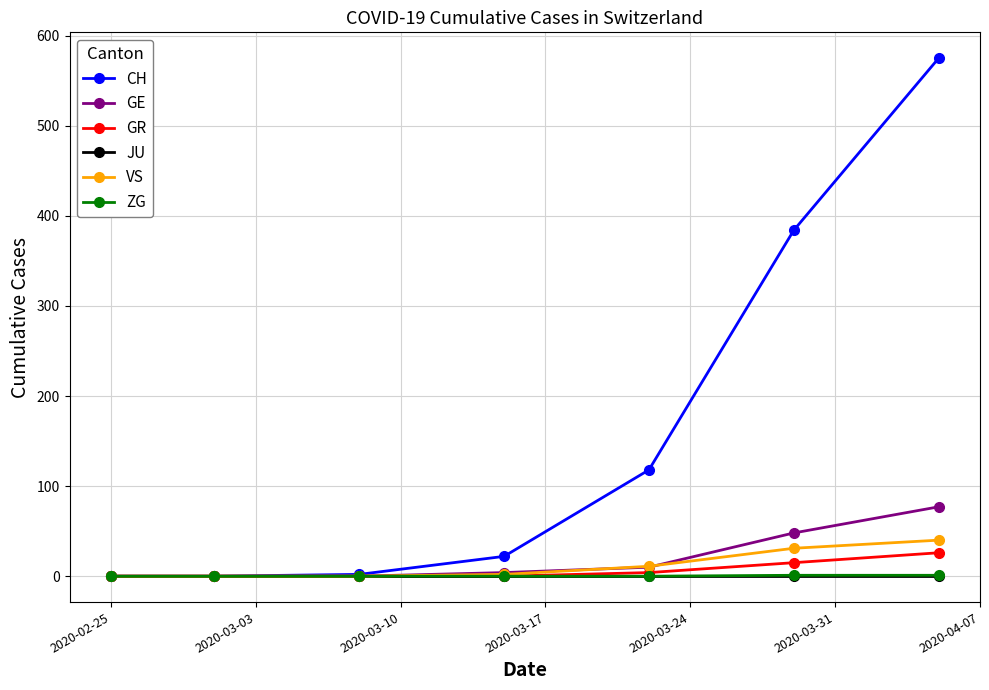

What is the highest value of the CH series?

575